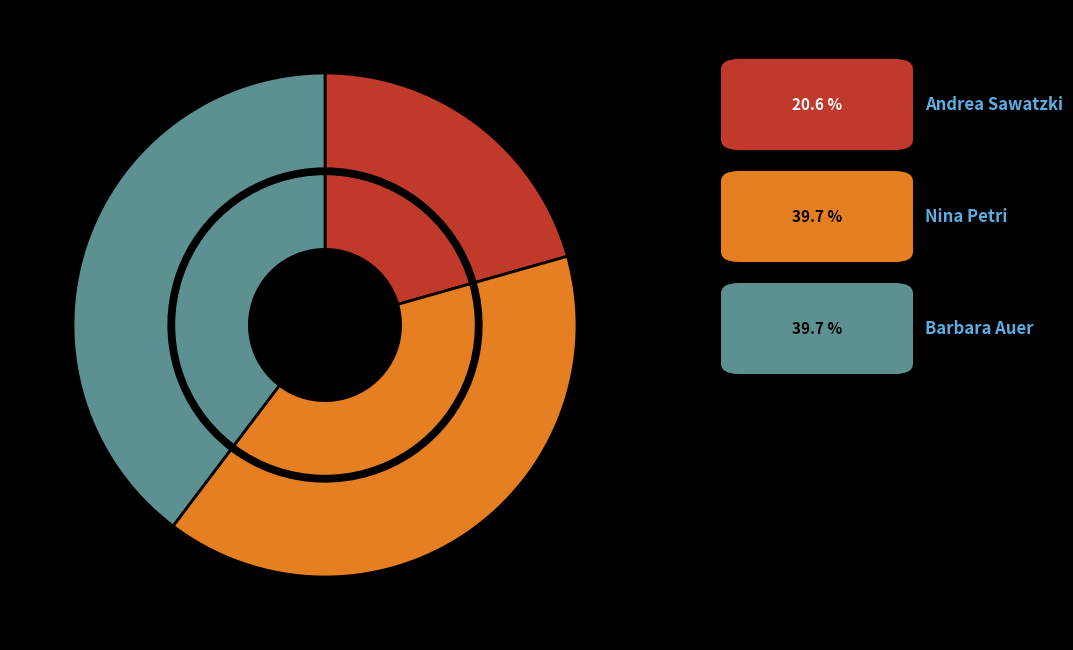

Is the sum of Barbara Auer and Nina Petri greater than half?

Yes